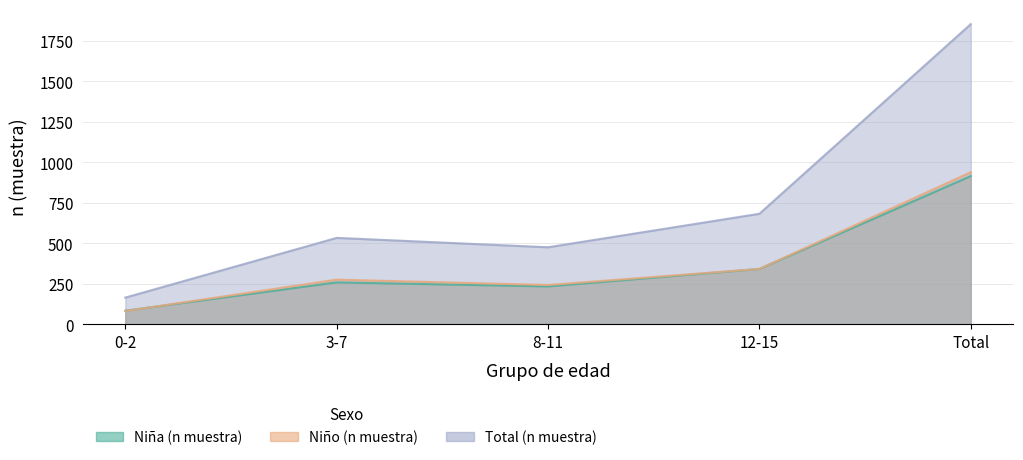

What is the maximum value shown in the chart?

1854